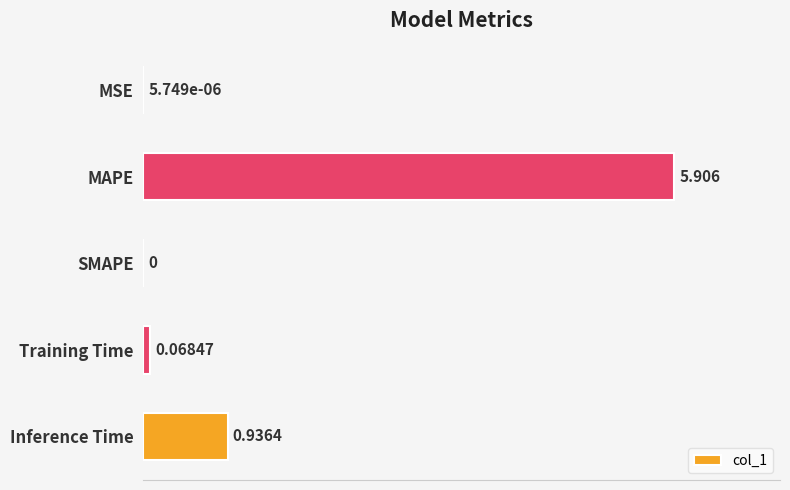

What is the average value?

1.4